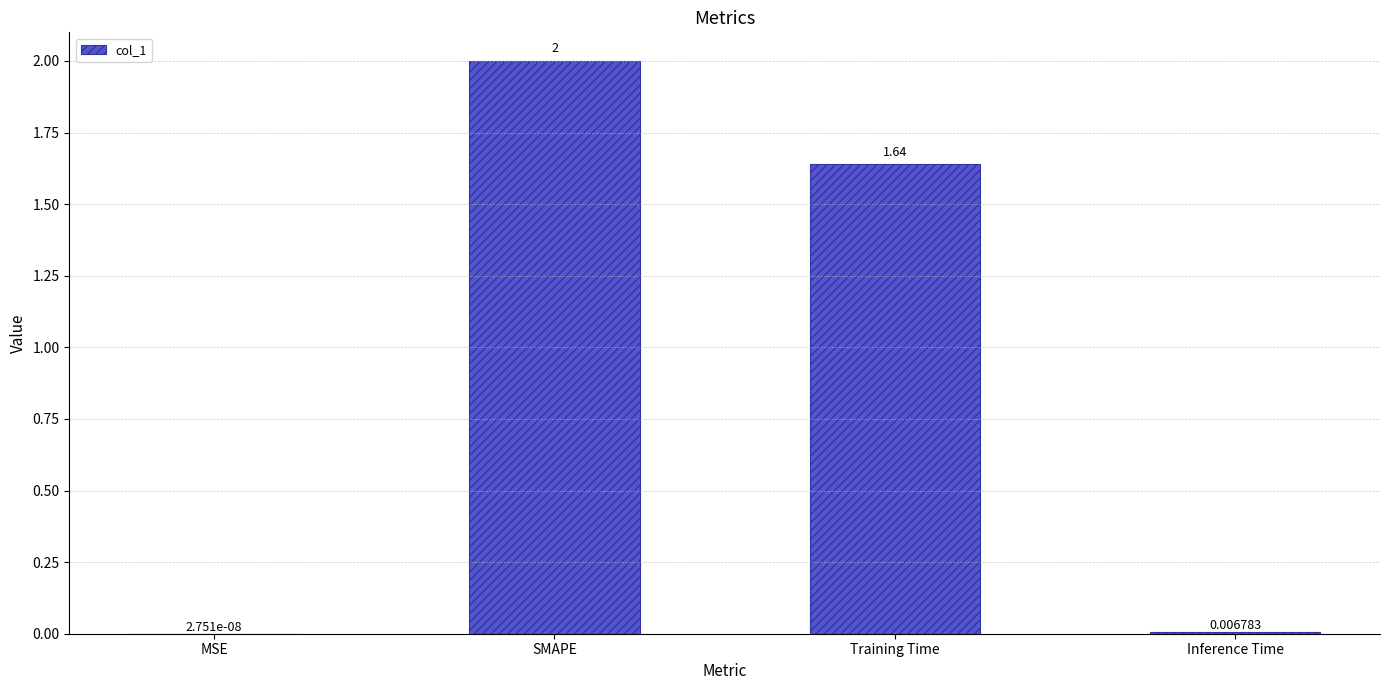

Which label corresponds to the largest value in the chart?

SMAPE